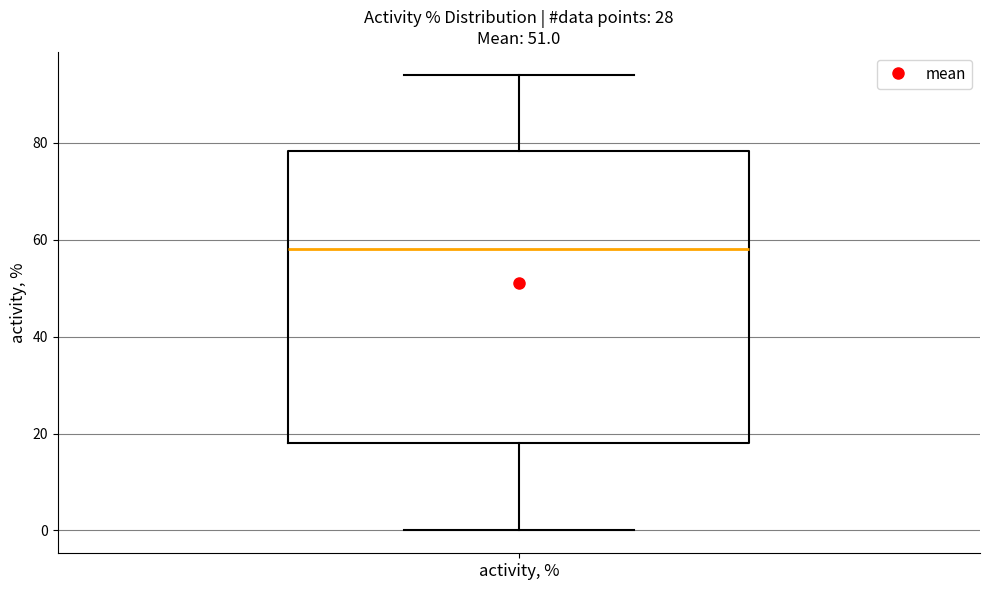

Where does the upper whisker of the box for activity, % end on the y-axis? The values are not printed on the chart, so give them approximately, as read against the axis.

94